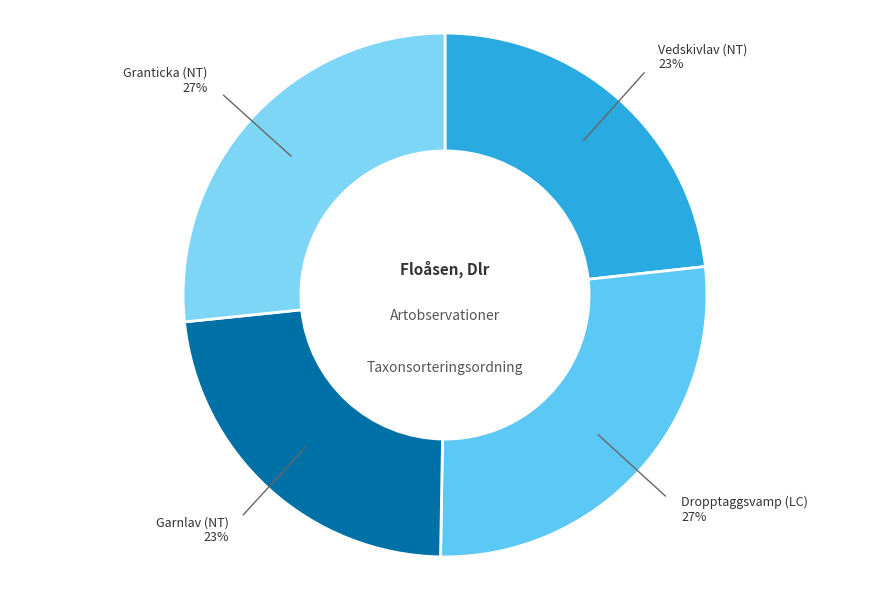

Count the number of slices in the pie.

4